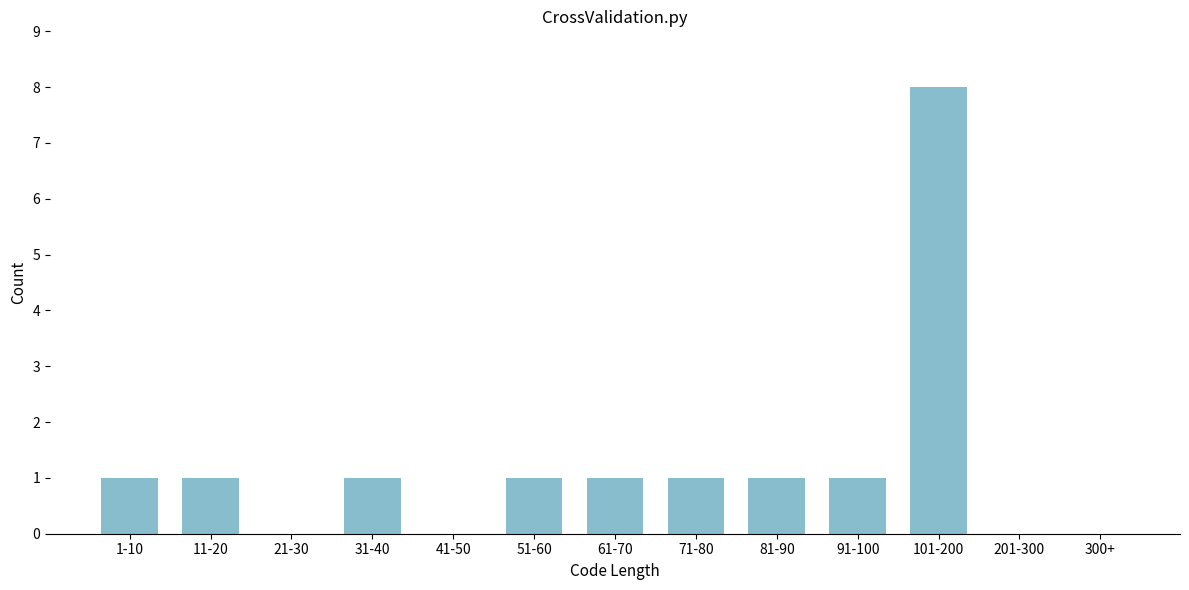

Reading right to left, extract all data points from this chart.

300+=0	201-300=0	101-200=8	91-100=1	81-90=1	71-80=1	61-70=1	51-60=1	41-50=0	31-40=1	21-30=0	11-20=1	1-10=1